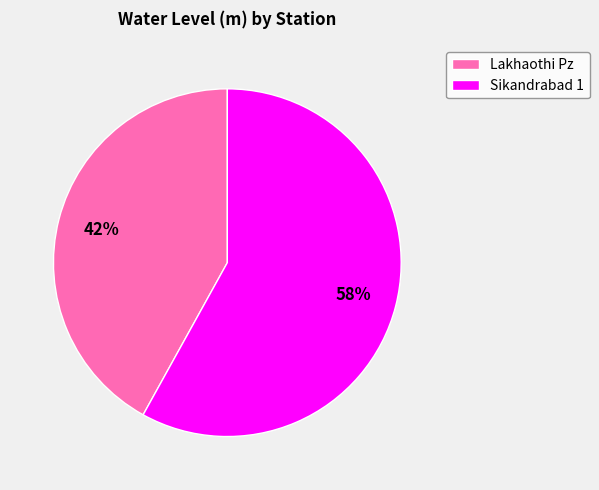

Which has a higher value, Lakhaothi Pz or Sikandrabad 1?

Sikandrabad 1